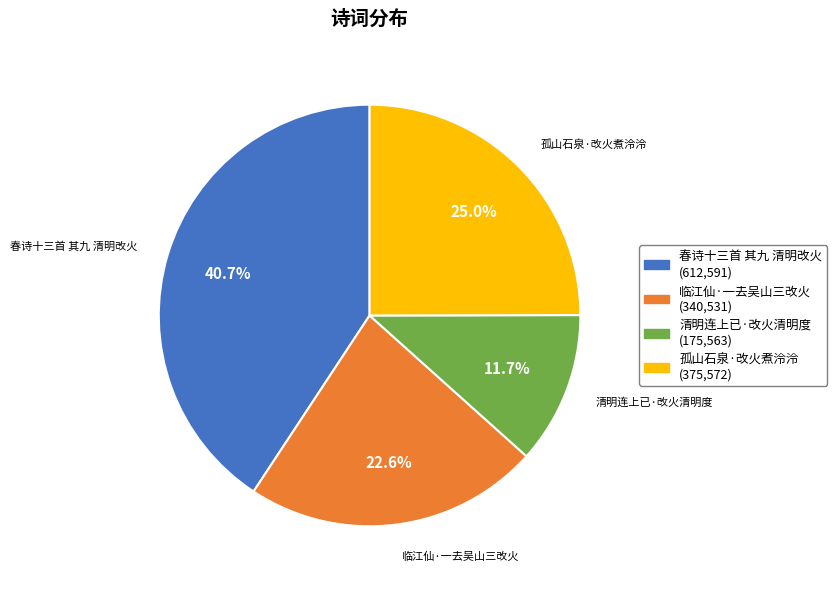

What is the smallest slice in the pie chart?

清明连上已·改火清明度